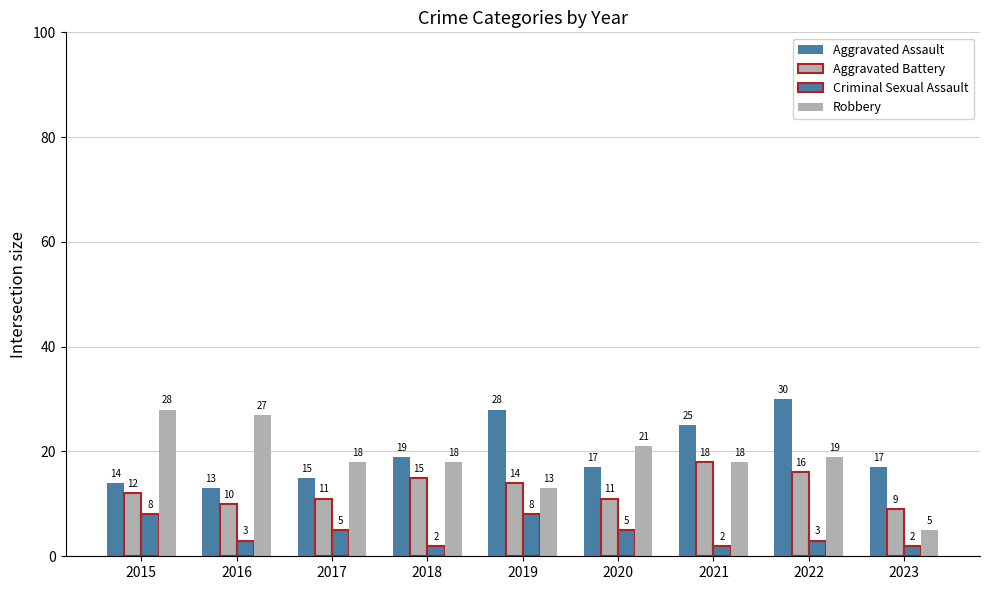

What is the difference between the Aggravated Assault values at 2018 and 2019?

9